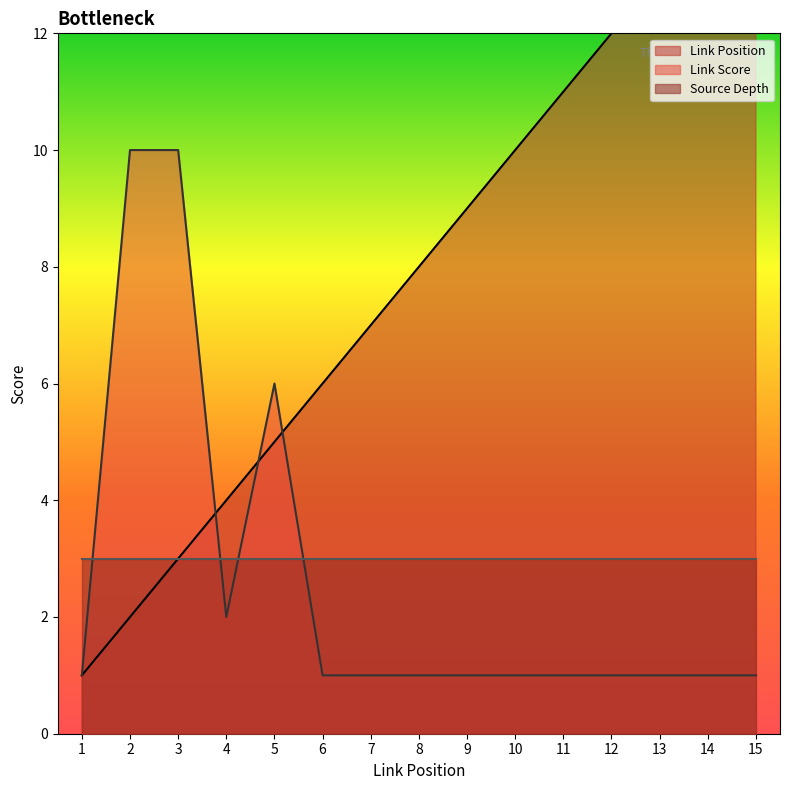

The Link Score series shows 1 at 11. True or false?

True